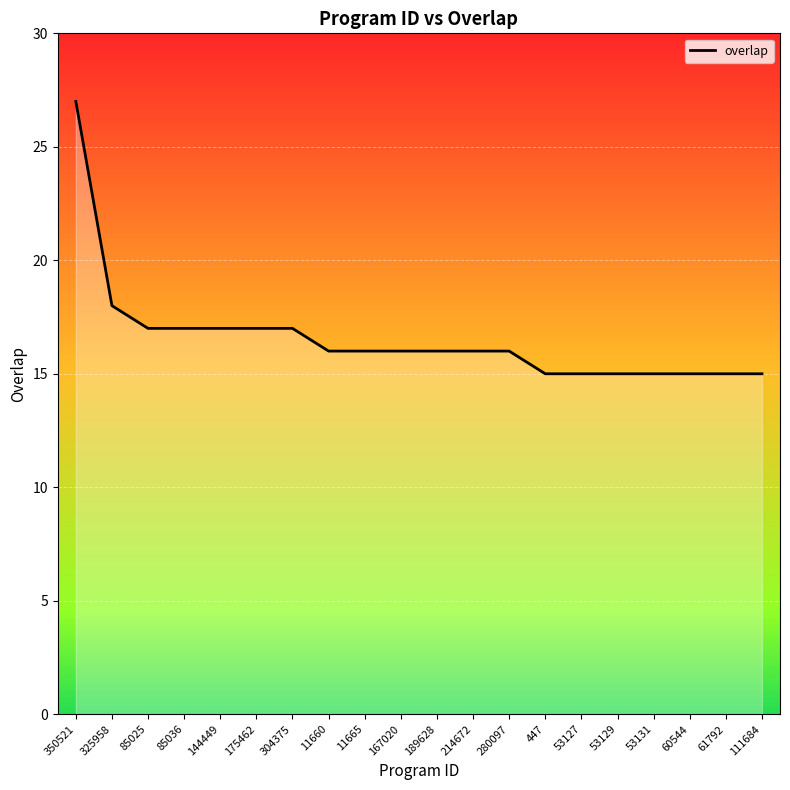

Is it true that the value at 111684 is 15?

True